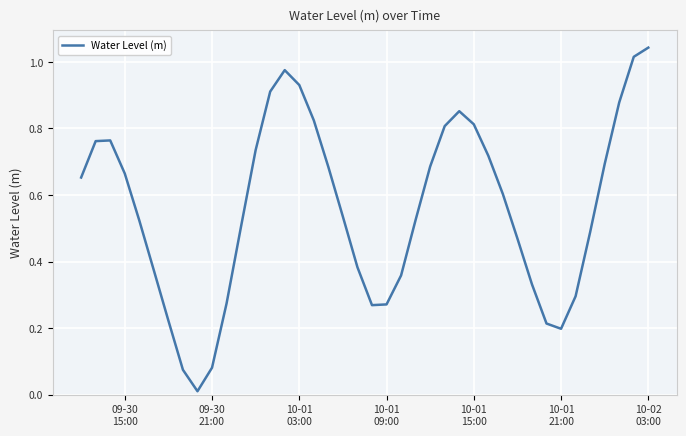

Reading right to left, extract all data points from this chart.

1.0	1.0	0.9	0.7	0.5	0.3	0.2	0.2	0.3	0.5	0.6	0.7	0.8	0.9	0.8	0.7	0.5	0.4	0.3	0.3	0.4	0.5	0.7	0.8	0.9	1.0	0.9	0.7	0.5	0.3	0.1	0.0	0.1	0.2	0.4	0.5	0.7	0.8	0.8	0.7